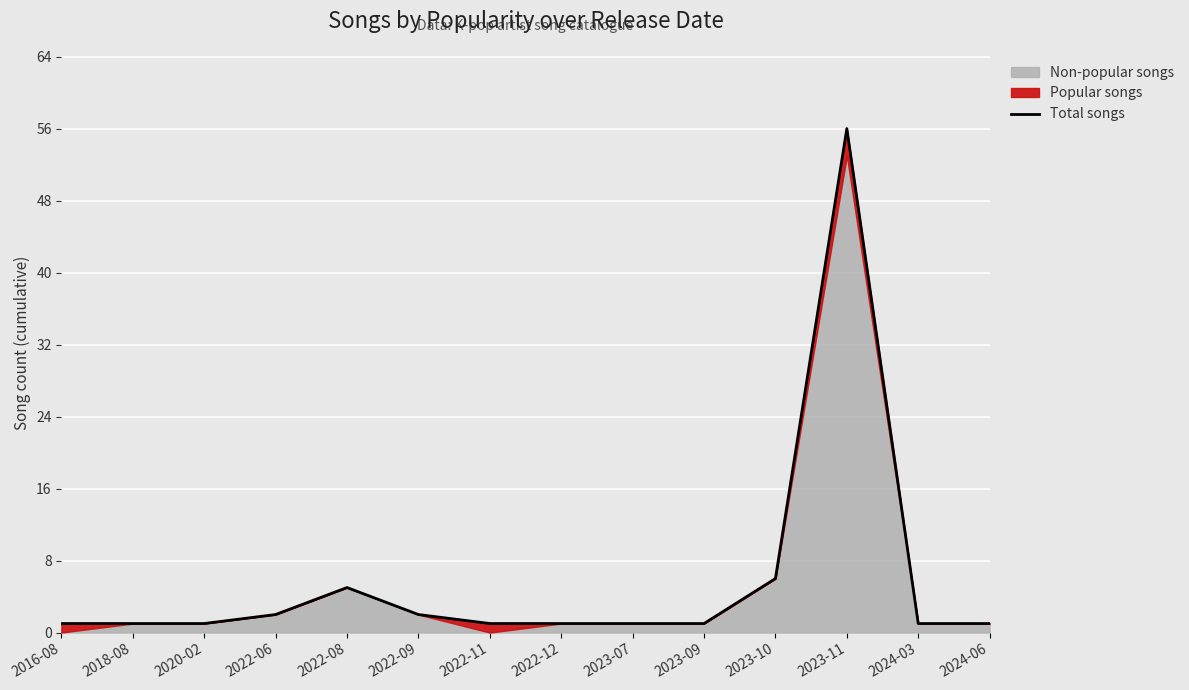

Rank the categories by value from lowest to highest.

2016-08, 2018-08, 2020-02, 2022-11, 2022-12, 2023-07, 2023-09, 2024-03, 2024-06, 2022-06, 2022-09, 2022-08, 2023-10, 2023-11